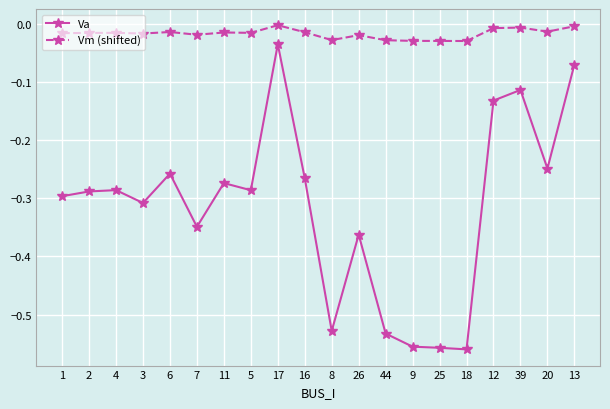

List the series in order of their overall mean, lowest first.

Va, Vm (shifted)